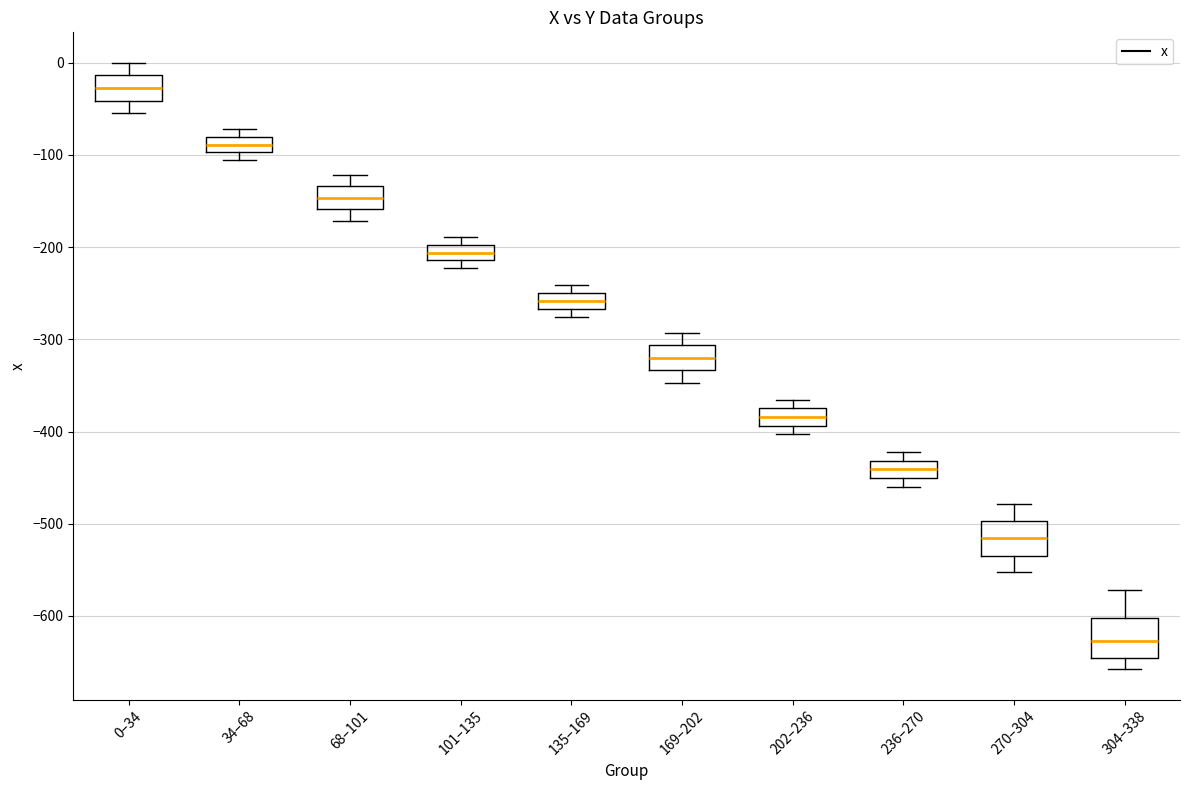

Which box has the lowest median line?

304–338